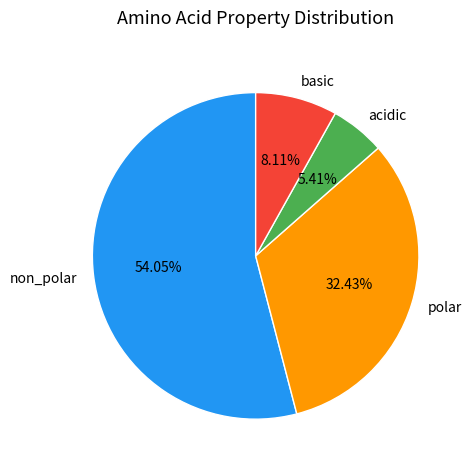

Count the number of slices in the pie.

4